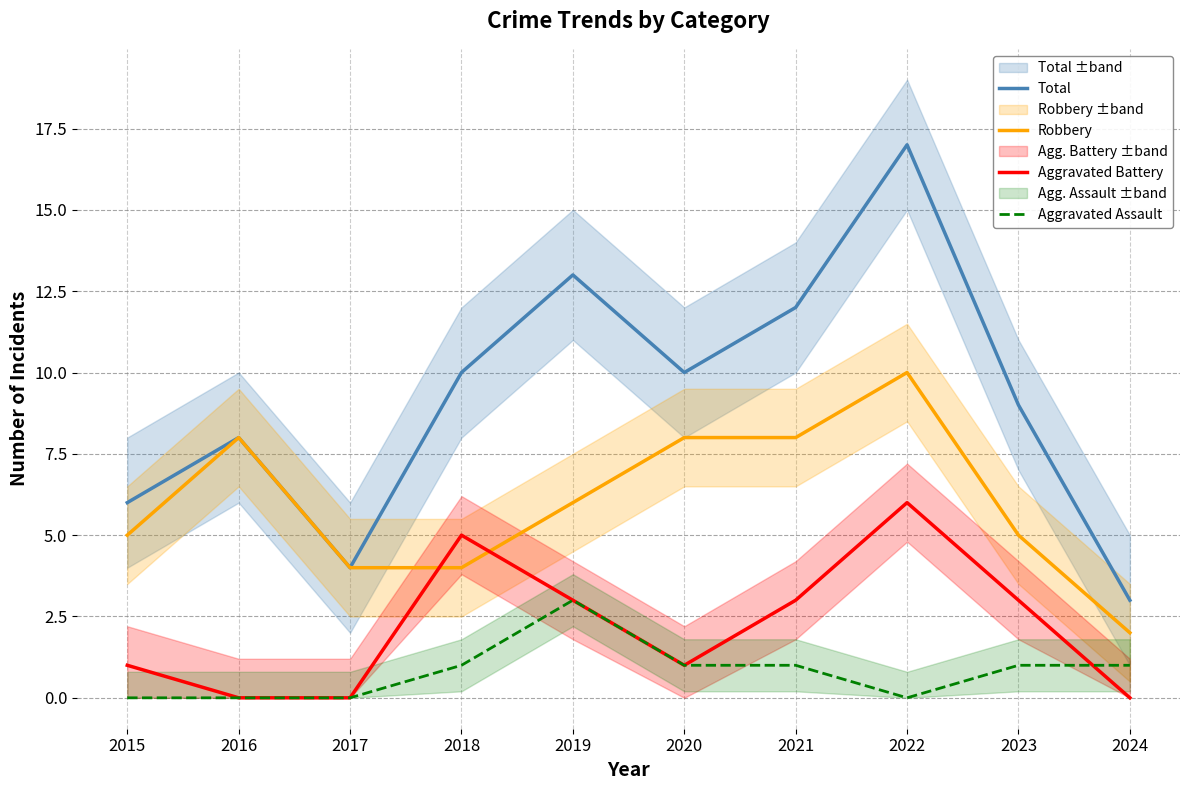

What is the spread (max minus min) of values at 2022?

17